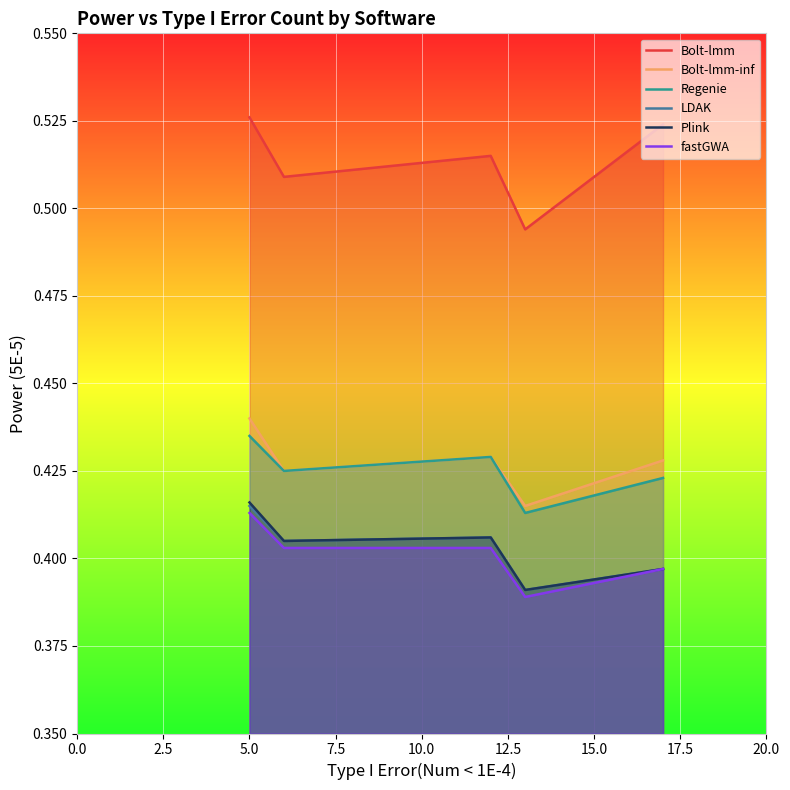

True or false: LDAK and Regenie intersect in this chart.

False